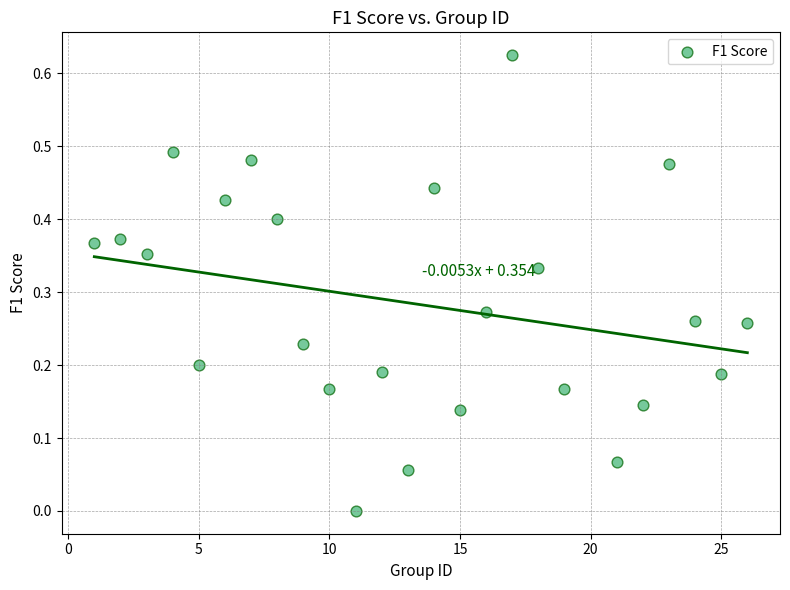

What is the range of X values (max minus min)?

25.0